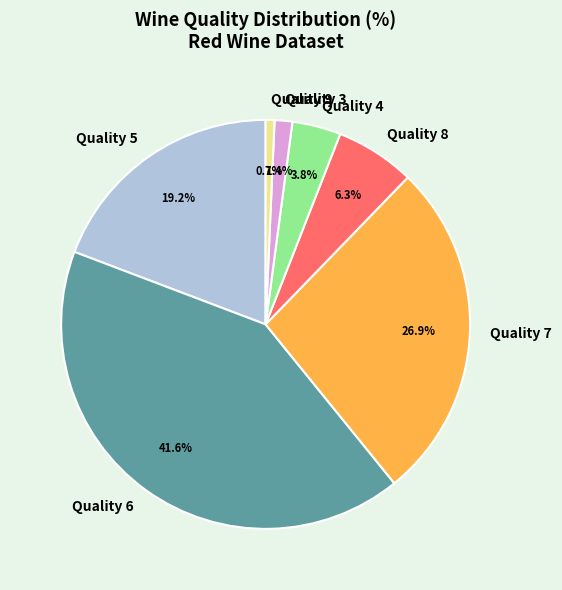

Does any single category account for the majority?

No